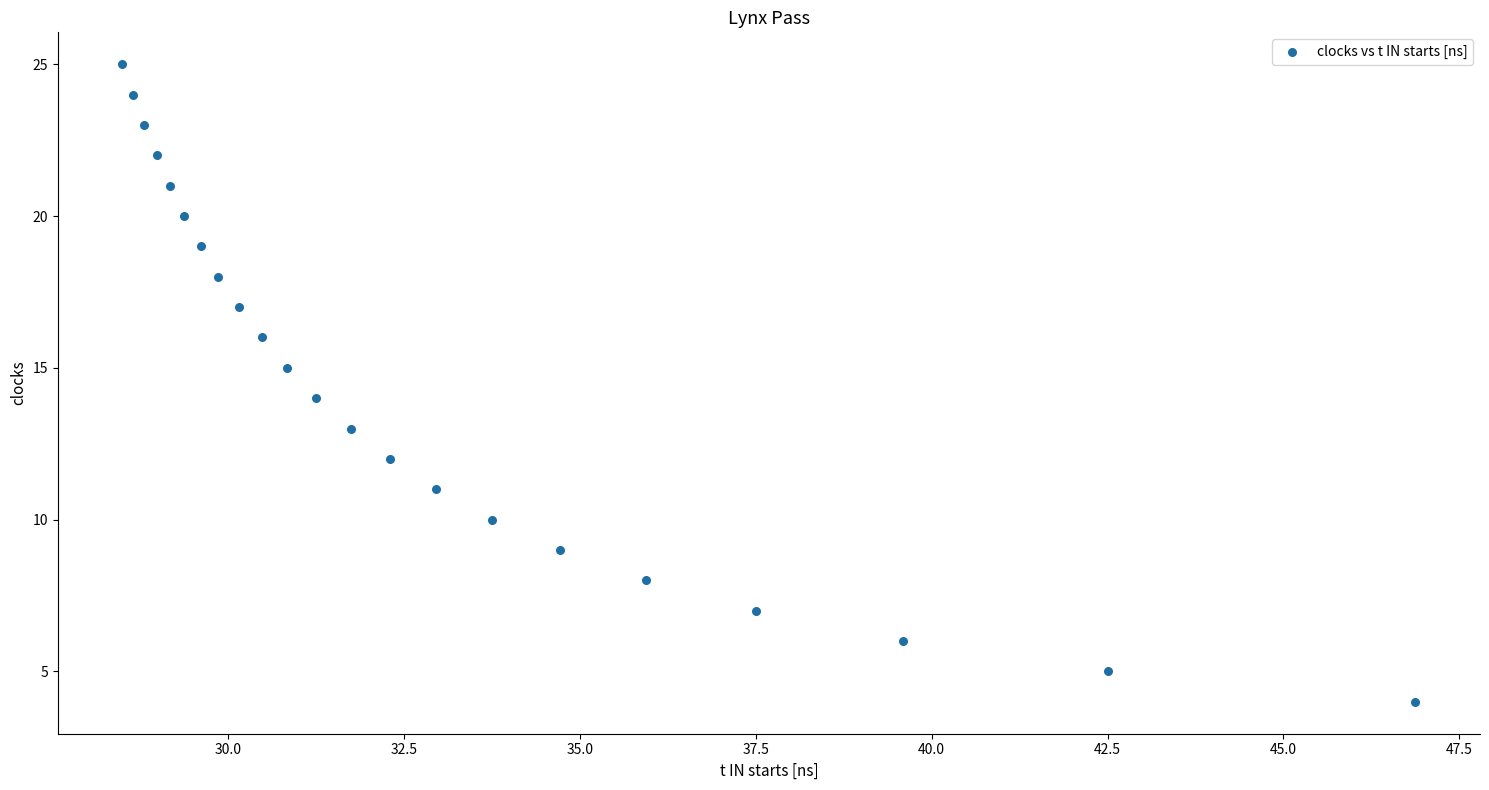

What is the range of Y values (max minus min)?

21